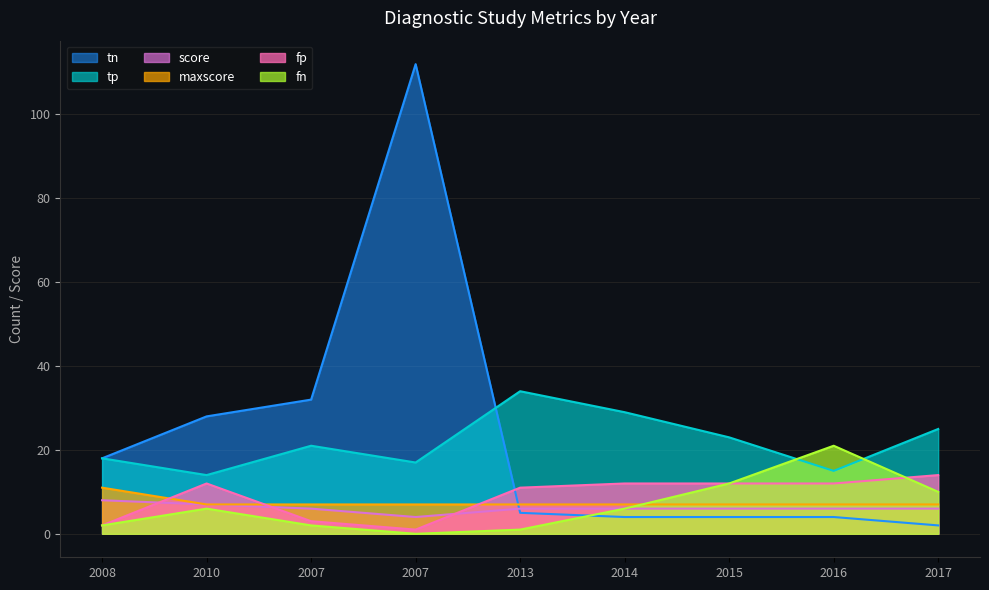

Which category has the highest value in the tn series?

2007